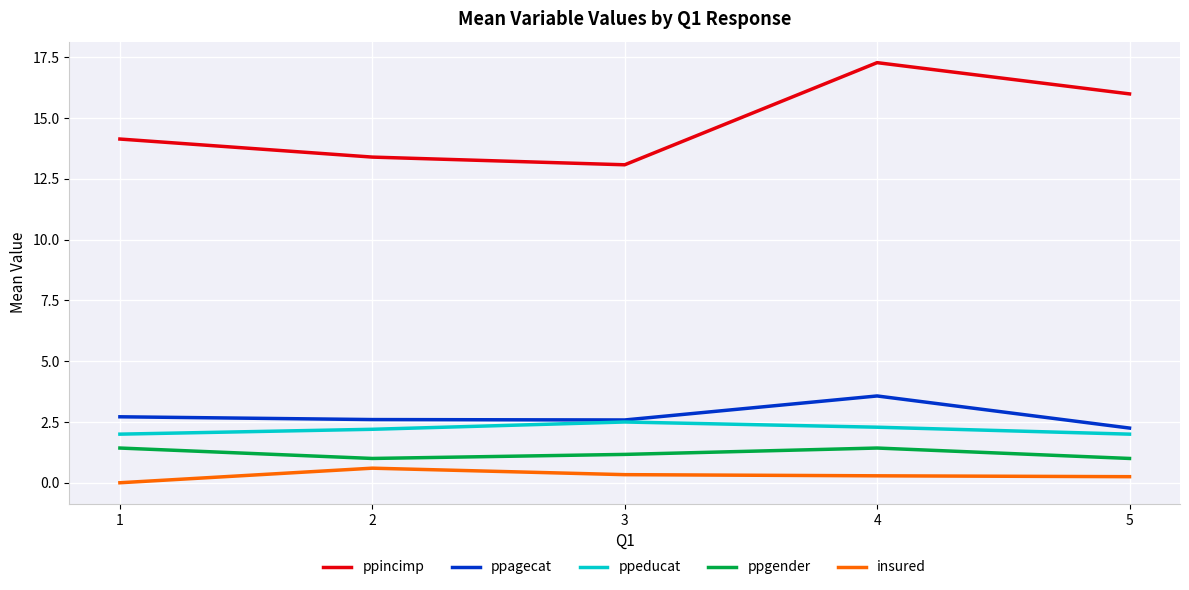

True or false: ppeducat and insured intersect in this chart.

False